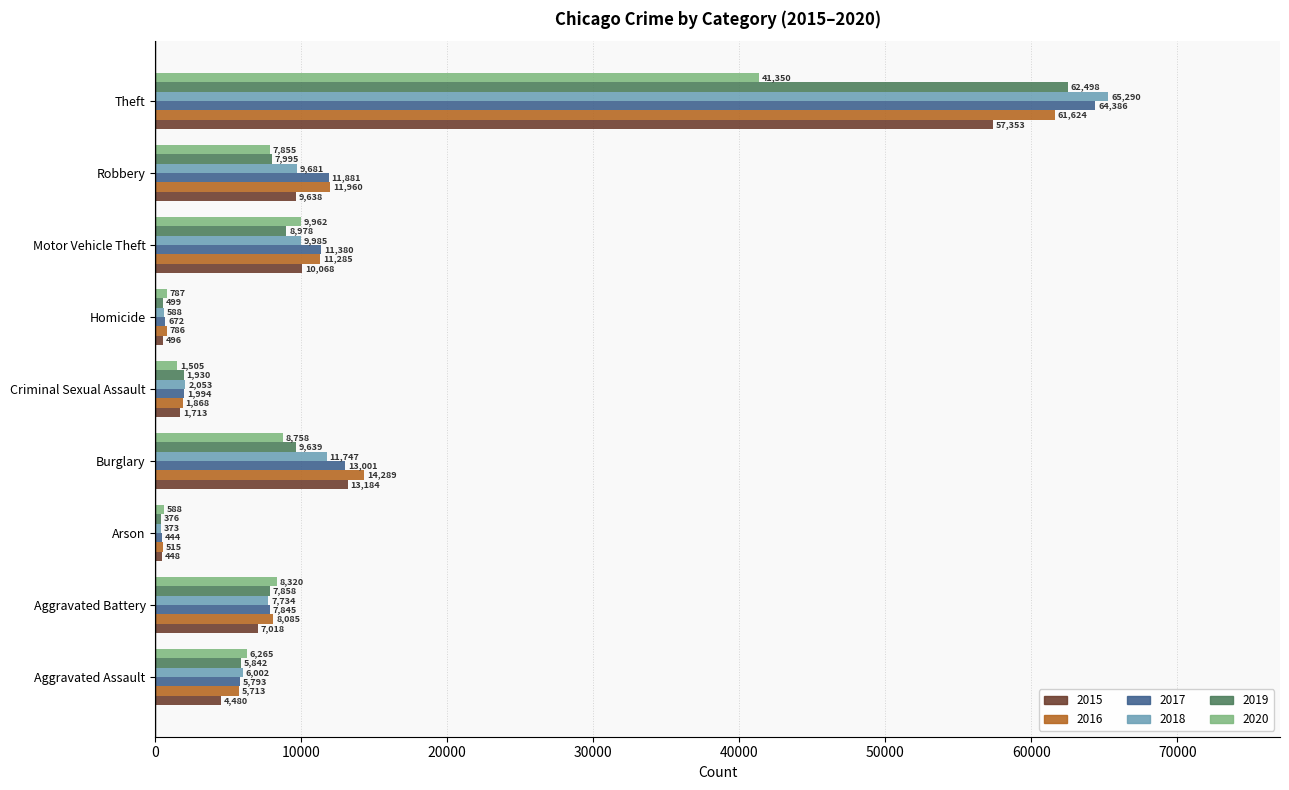

What is the maximum value shown in the chart?

65290